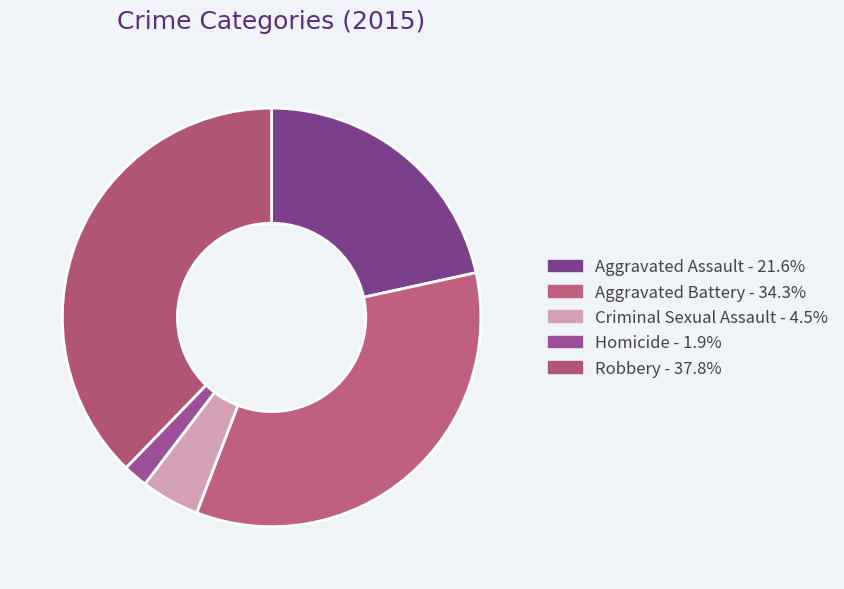

How many segments does this pie chart have?

5